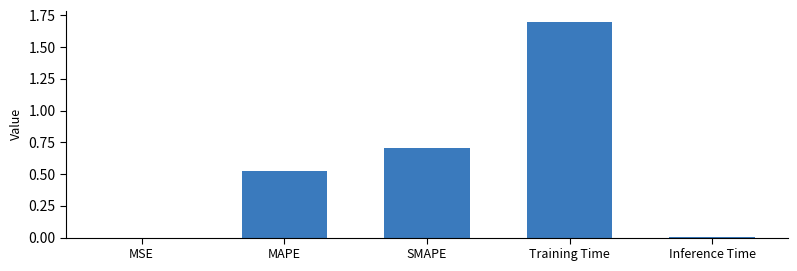

The chart shows a value of 1.0 at SMAPE. True or false?

False